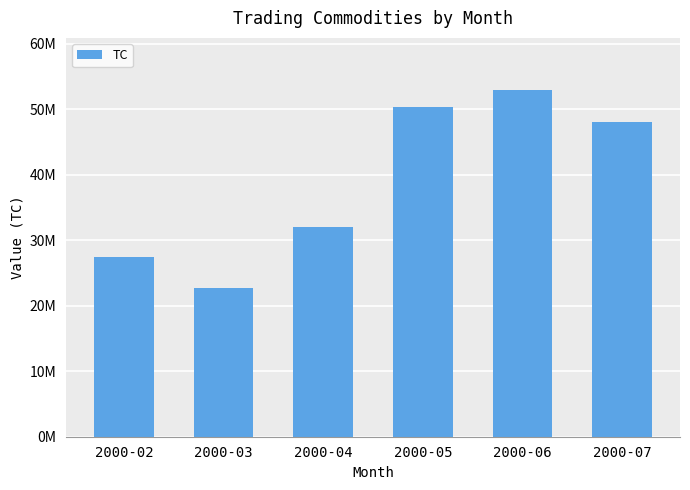

Does the chart contain any negative values?

No